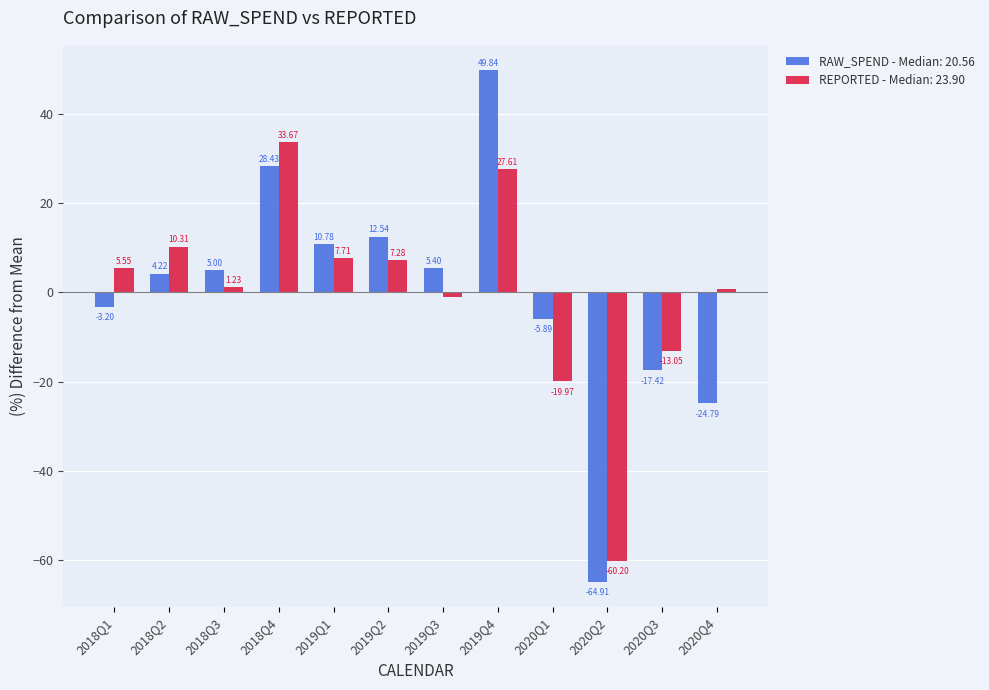

What position from the right is 2019Q1?

8